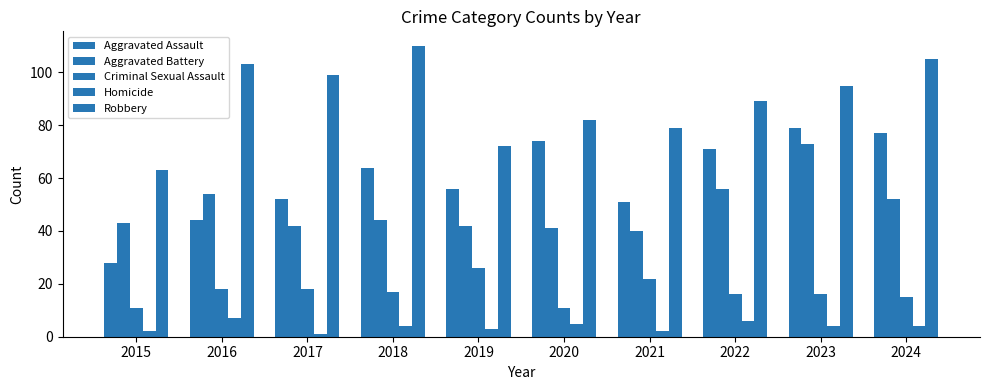

How many bars are there in total?

50